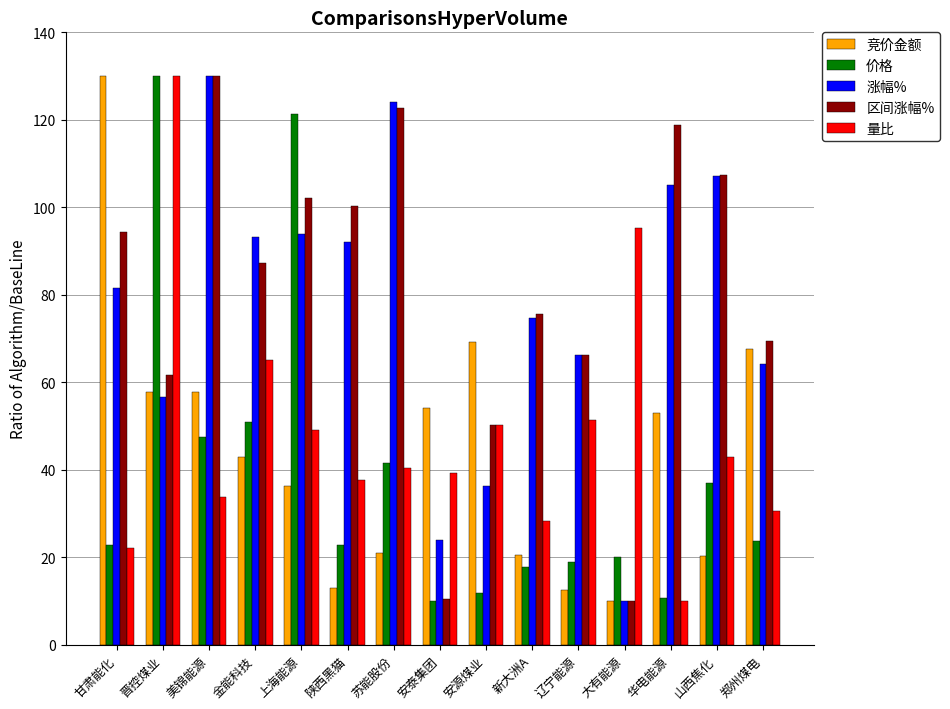

What is the maximum value for 价格?

130.0